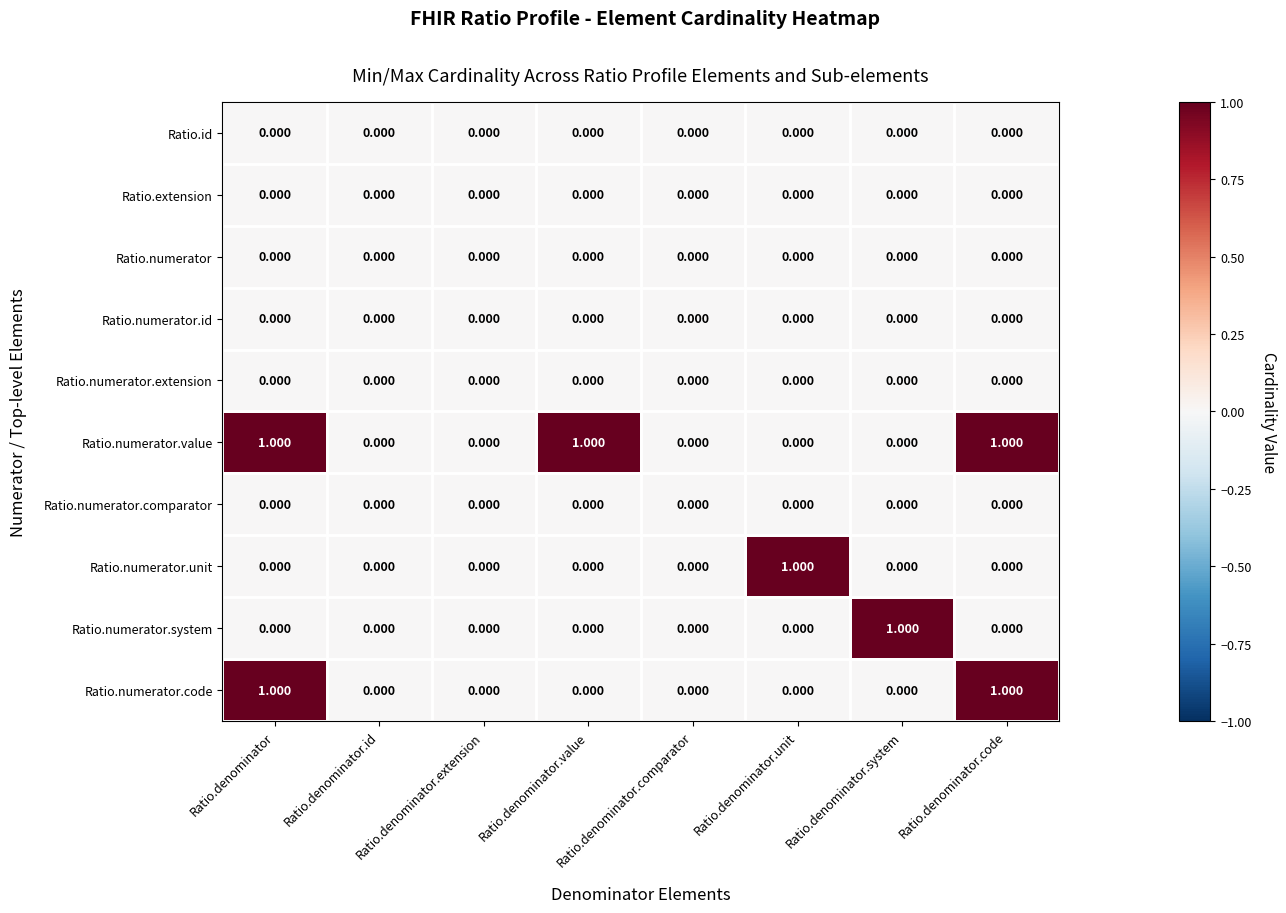

Which category has the highest value in the Ratio.numerator.unit series?

Ratio.denominator.unit